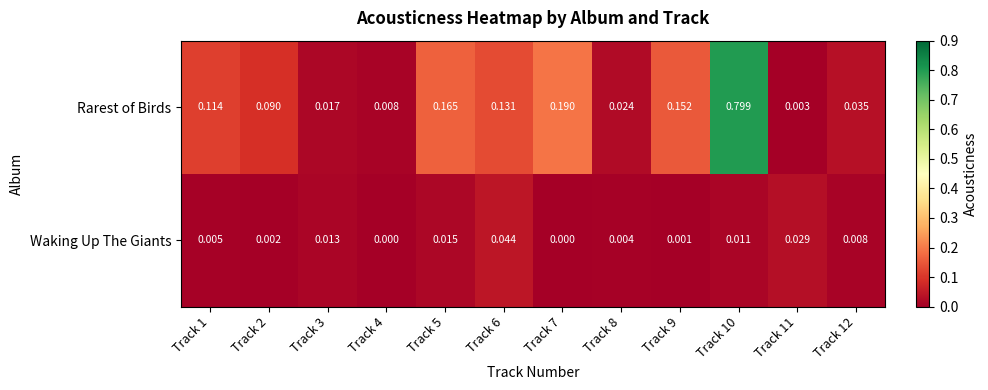

Rank the series at Track 4 from lowest to highest value.

Waking Up The Giants, Rarest of Birds